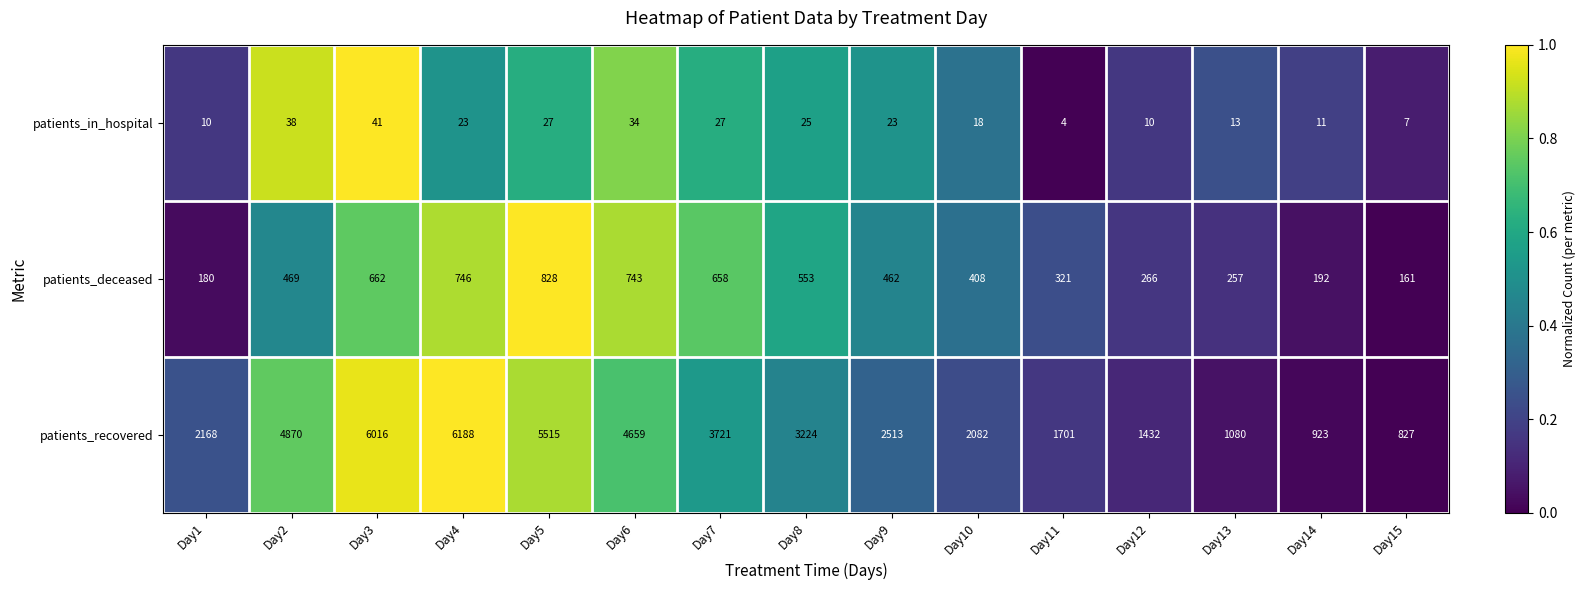

Which series has the widest spread of values?

patients_recovered